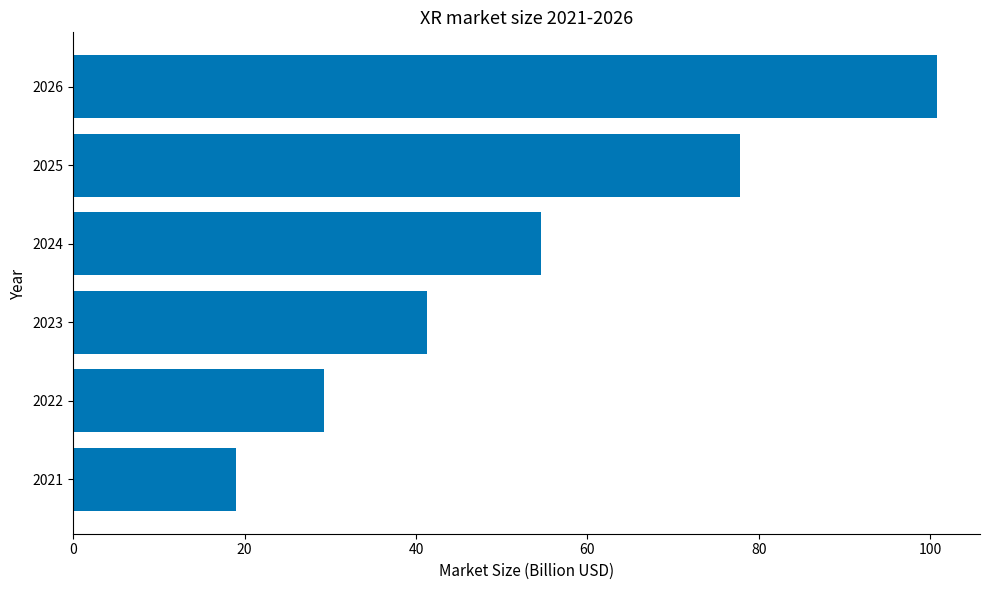

Rank the categories by value from lowest to highest.

2021, 2022, 2023, 2024, 2025, 2026